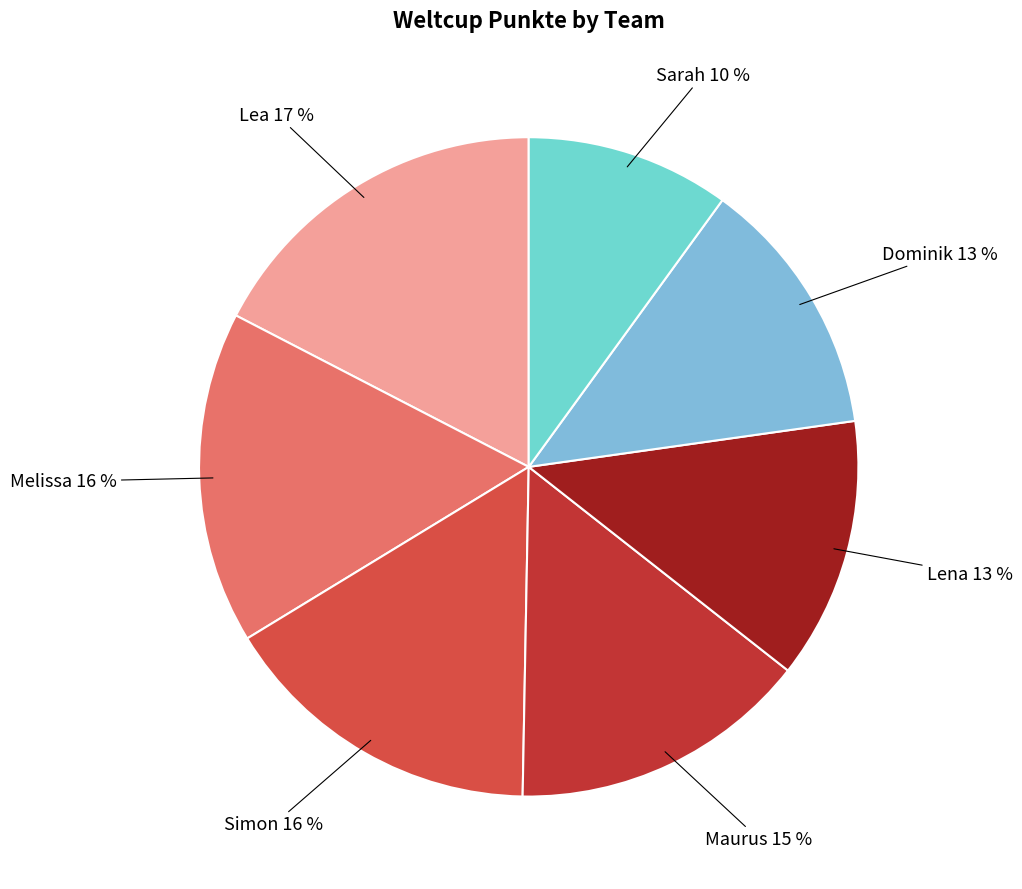

Which slice is the largest?

Lea